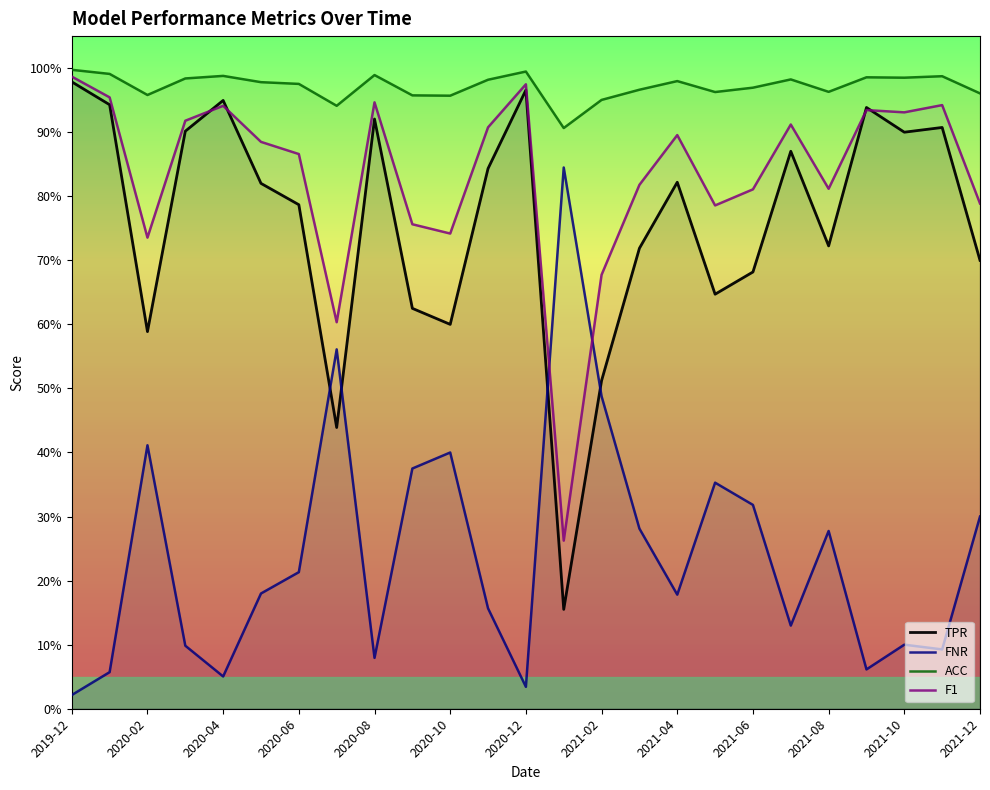

Reading left to right, what are all the values shown in this chart?

TPR: 1.0	0.9	0.6	0.9	0.9	0.8	0.8	0.4	0.9	0.6	0.6	0.8	1.0	0.2	0.5	0.7	0.8	0.6	0.7	0.9	0.7	0.9	0.9	0.9	0.7
FNR: 0.0	0.1	0.4	0.1	0.1	0.2	0.2	0.6	0.1	0.4	0.4	0.2	0.0	0.8	0.5	0.3	0.2	0.4	0.3	0.1	0.3	0.1	0.1	0.1	0.3
ACC: 1.0	1.0	1.0	1.0	1.0	1.0	1.0	0.9	1.0	1.0	1.0	1.0	1.0	0.9	1.0	1.0	1.0	1.0	1.0	1.0	1.0	1.0	1.0	1.0	1.0
F1: 1.0	1.0	0.7	0.9	0.9	0.9	0.9	0.6	0.9	0.8	0.7	0.9	1.0	0.3	0.7	0.8	0.9	0.8	0.8	0.9	0.8	0.9	0.9	0.9	0.8